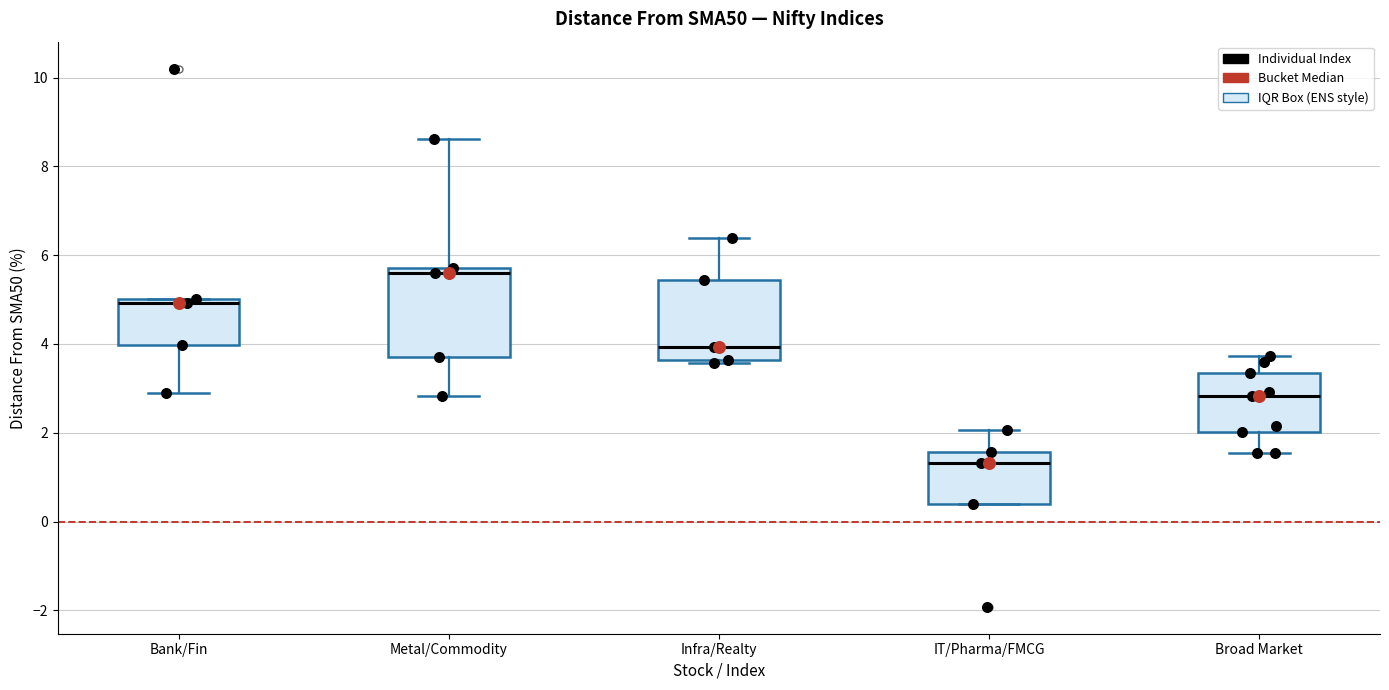

Reading left to right, read every box against the y-axis: the position of its median line, the range the box covers, and the ends of its whiskers. The values are not printed on the chart, so give them approximately, as read against the axis.

Bank/Fin: median 5.0 (just below the box's upper edge), box 4.0 to 5.0, whiskers 2.8 to 5.0
Metal/Commodity: median 5.6, box 3.8 to 5.8, whiskers 2.8 to 8.6
Infra/Realty: median 4.0, box 3.6 to 5.4, whiskers 3.6 to 6.4
IT/Pharma/FMCG: median 1.4, box 0.4 to 1.6, whiskers 0.4 to 2.0
Broad Market: median 2.8, box 2.0 to 3.4, whiskers 1.6 to 3.8